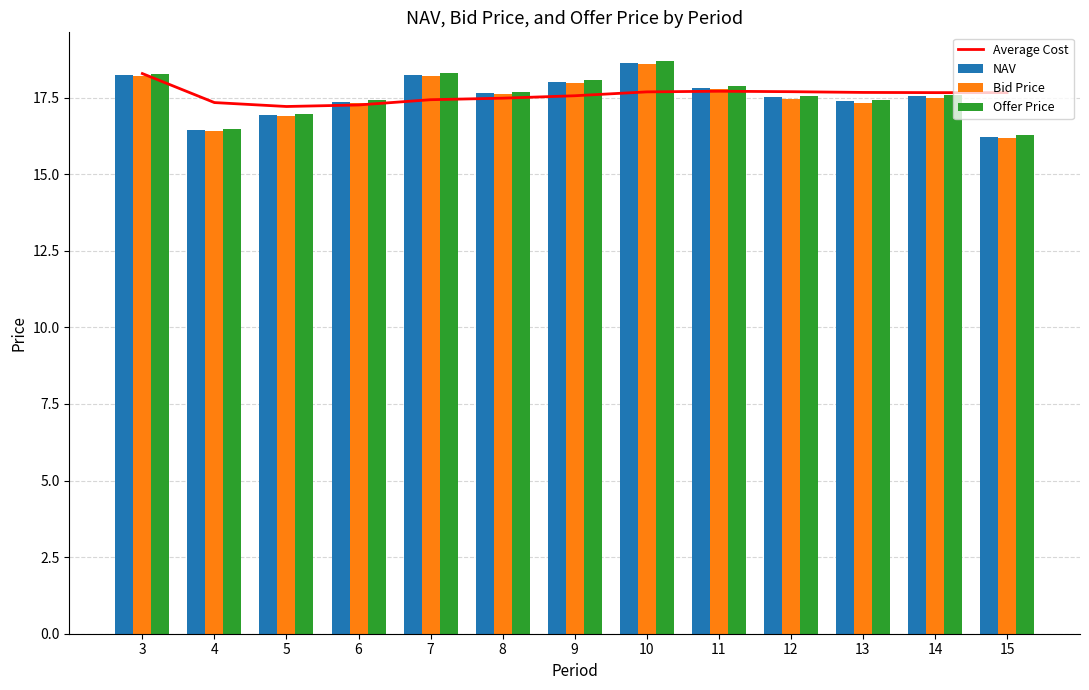

What are all the series names shown in the legend?

Average Cost, NAV, Bid Price, Offer Price